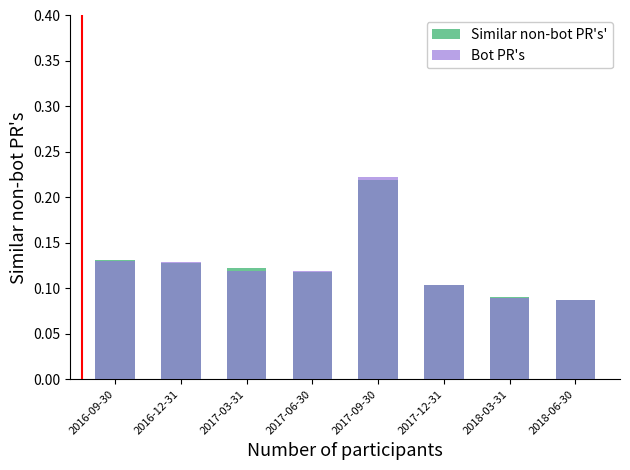

Is it true that Similar non-bot PR's' equals 0.0 at 2017-12-31?

False